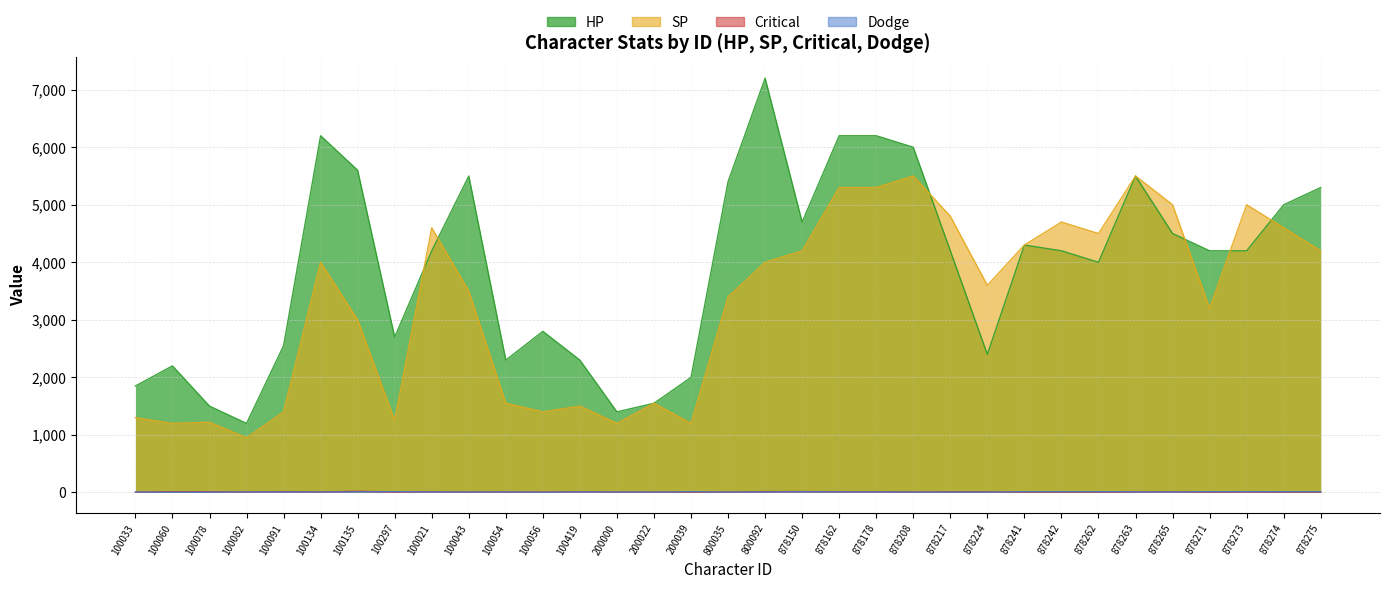

Between 100091 and 878262, which series saw the biggest shift?

SP